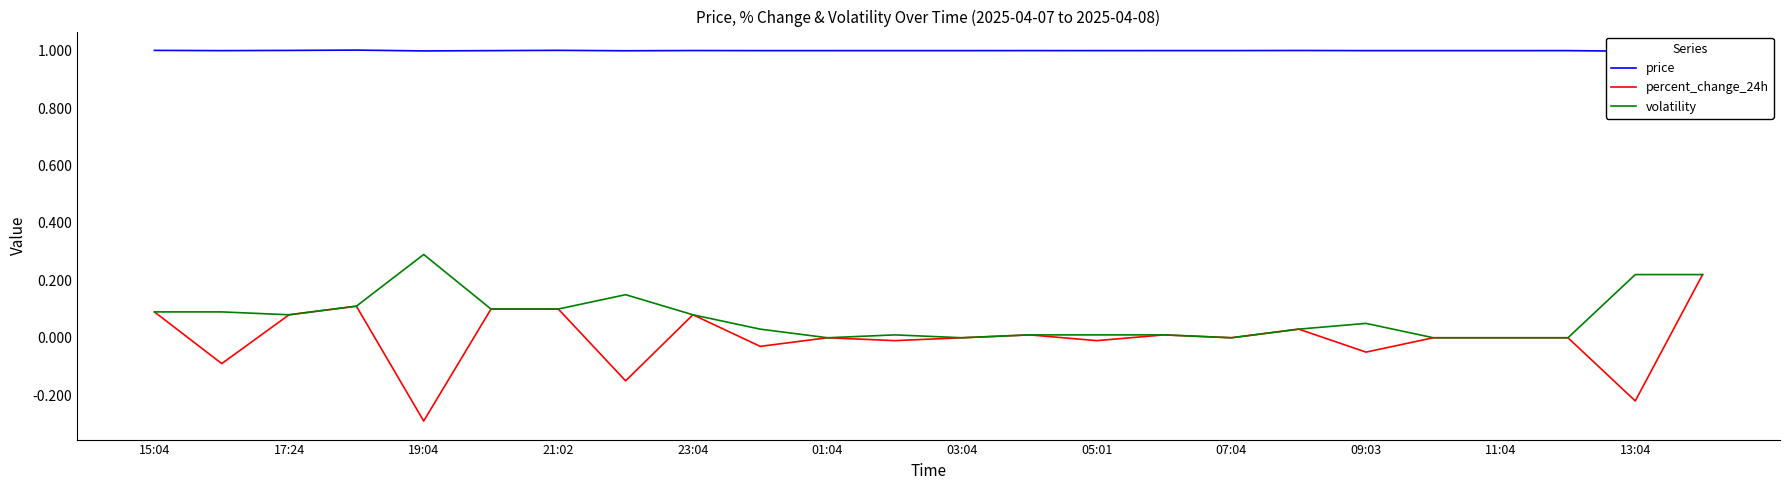

Reading left to right, extract all data points from this chart.

price: 1.0	1.0	1.0	1.0	1.0	1.0	1.0	1.0	1.0	1.0	1.0	1.0	1.0	1.0	1.0	1.0	1.0	1.0	1.0	1.0	1.0	1.0	1.0	1.0
percent_change_24h: 0.1	-0.1	0.1	0.1	-0.3	0.1	0.1	-0.1	0.1	-0.0	-0.0	-0.0	0.0	0.0	-0.0	0.0	-0.0	0.0	-0.1	-0.0	0.0	0.0	-0.2	0.2
volatility: 0.1	0.1	0.1	0.1	0.3	0.1	0.1	0.1	0.1	0.0	0.0	0.0	0.0	0.0	0.0	0.0	0.0	0.0	0.1	0.0	0.0	0.0	0.2	0.2